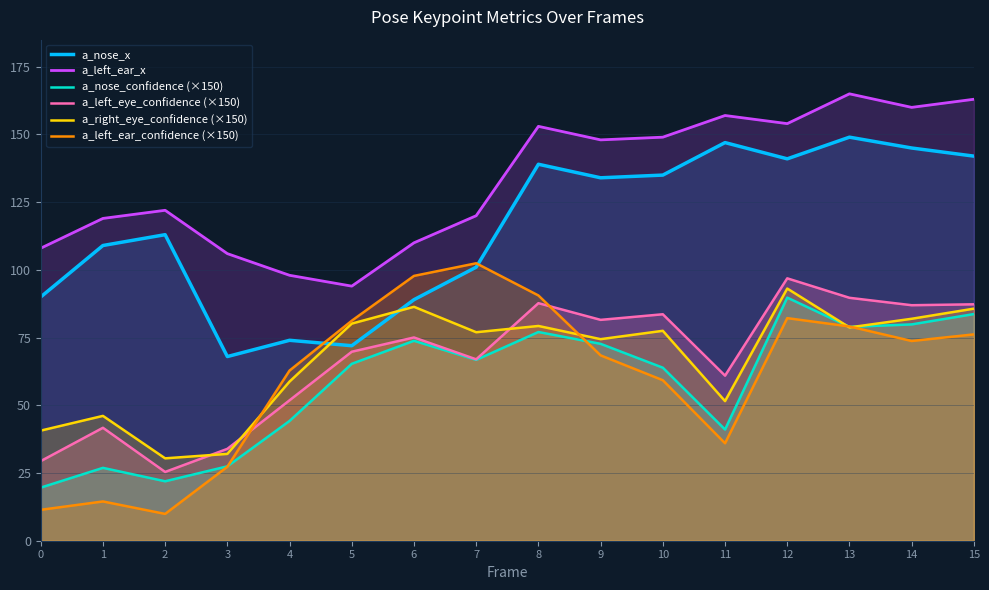

What is the difference between the maximum and minimum values in the a_nose_confidence (×150) series?

70.2